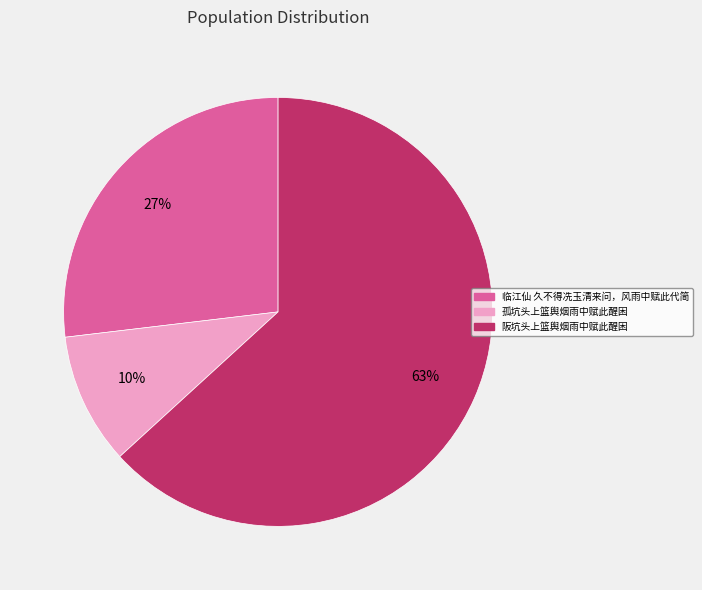

What is the largest slice in the pie chart?

阪坑头上篮舆烟雨中赋此醒困